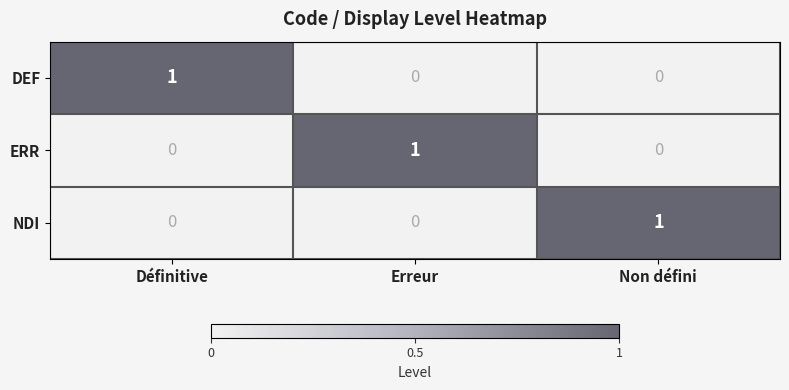

Reading left to right, transcribe all the data shown in this chart.

DEF: Définitive=1	Erreur=0	Non défini=0
ERR: Définitive=0	Erreur=1	Non défini=0
NDI: Définitive=0	Erreur=0	Non défini=1